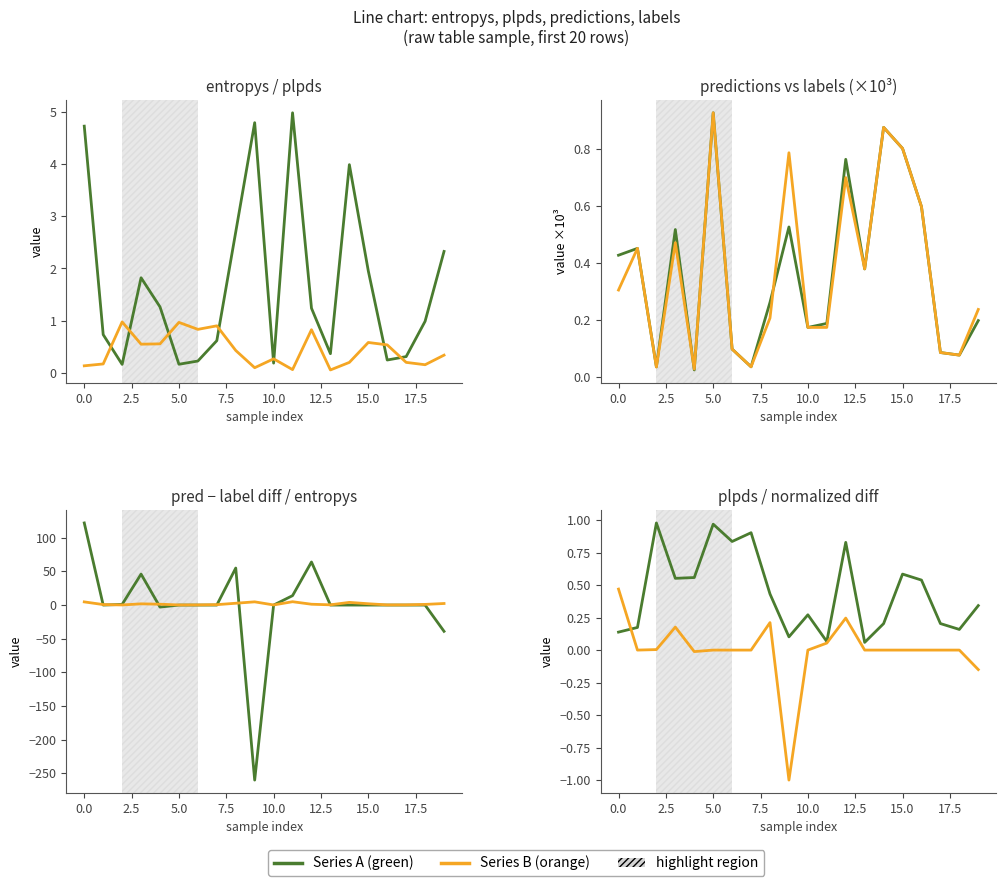

How many data points does each series have?

20